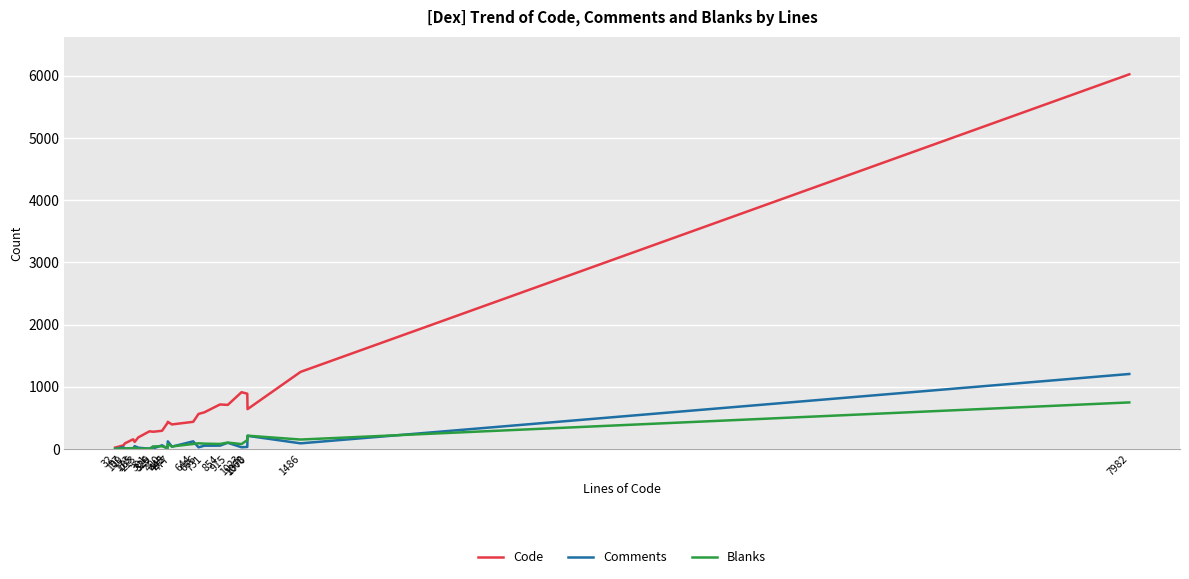

At which label is Code closest to 3024?

1486